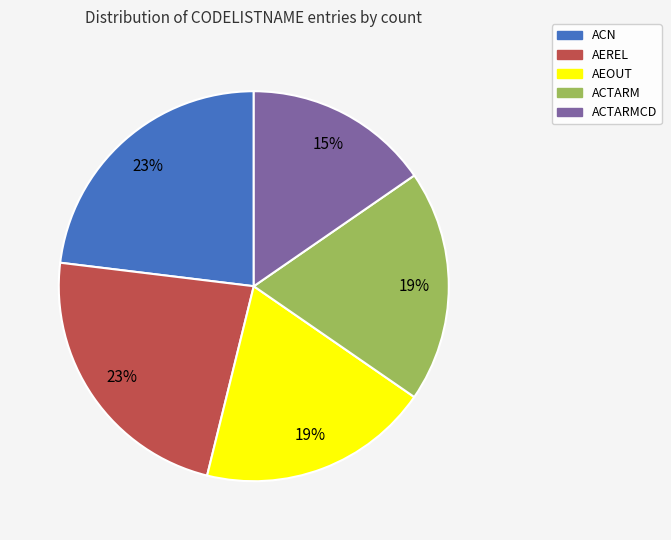

Is there any slice that represents more than half of the pie?

No